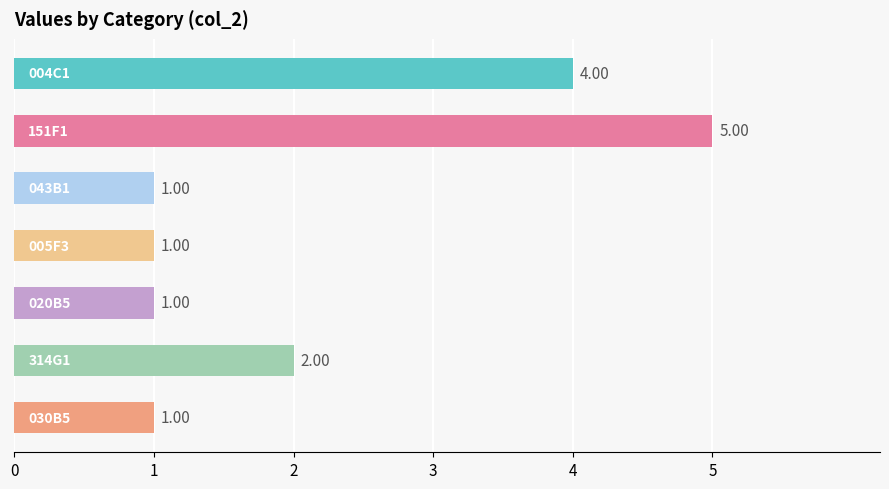

What is the difference between the second highest and second lowest values?

3